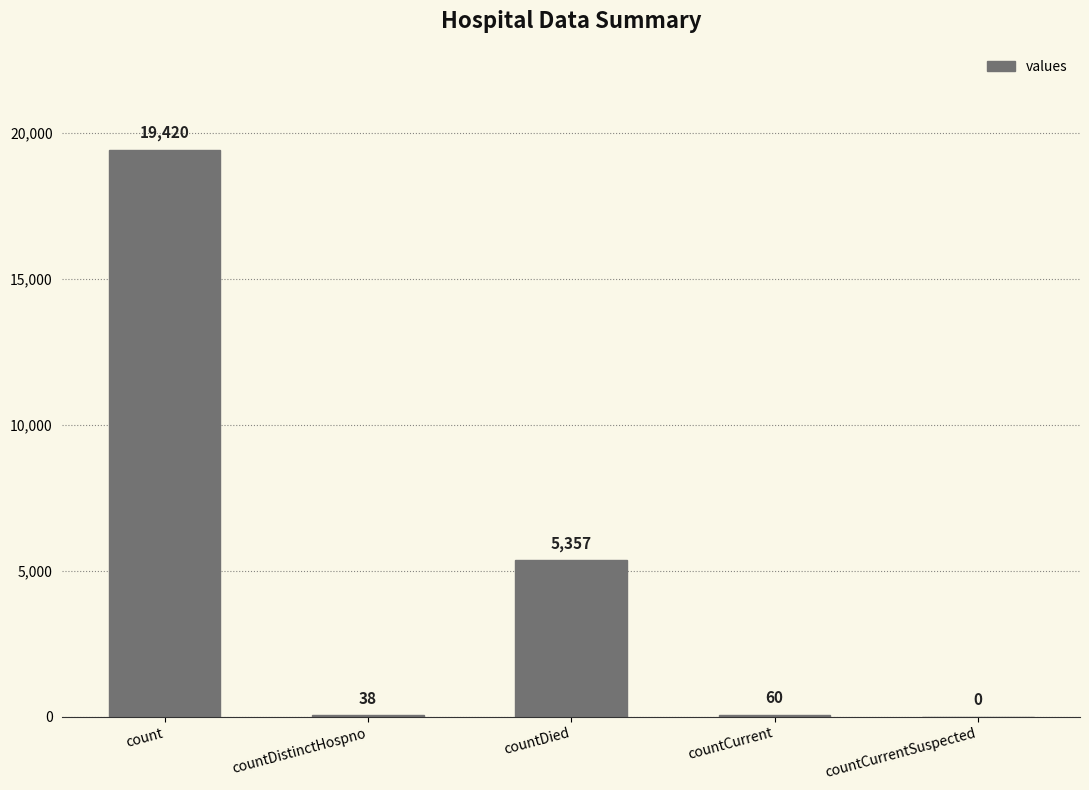

What is the sum of the values at countCurrentSuspected and countDied?

5357